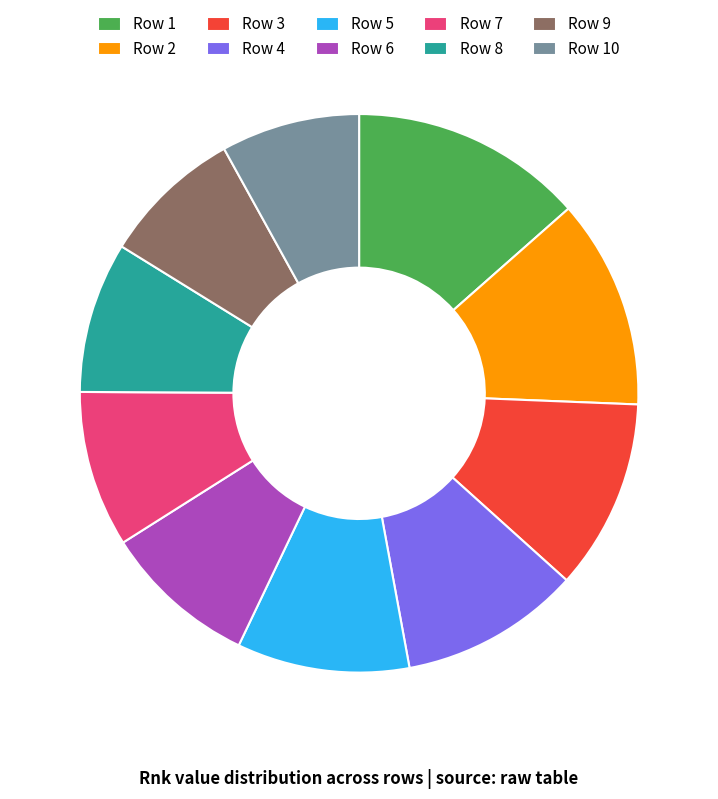

Which category has the biggest portion of the pie?

Row 1